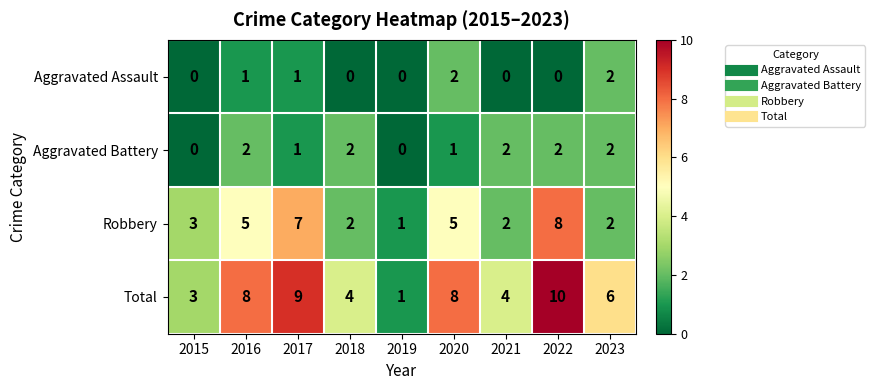

Is it true that Robbery equals 7 at 2017?

True